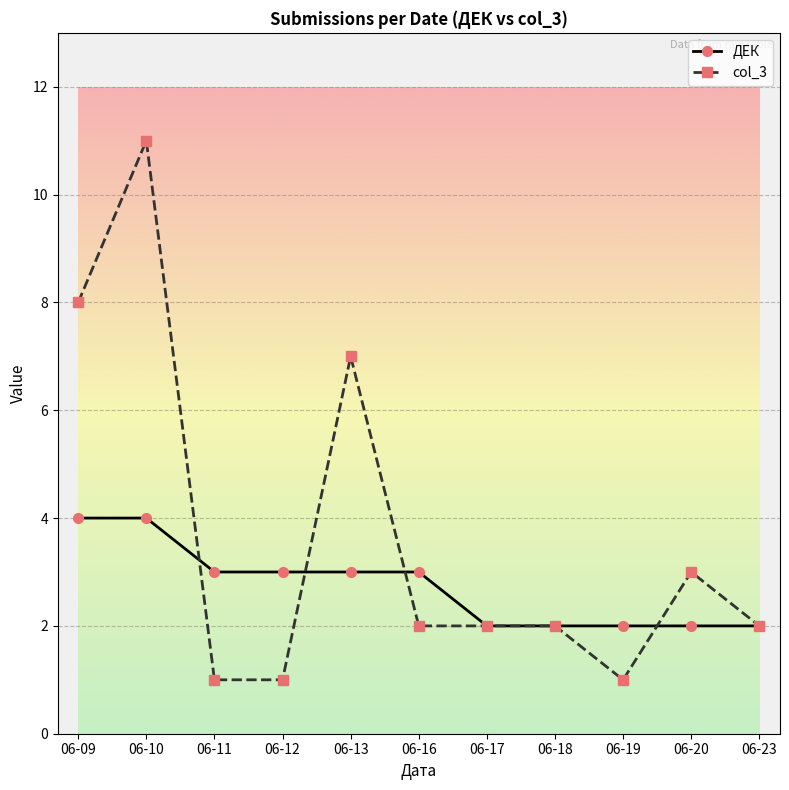

The ДЕК series shows 1 at 06-19. True or false?

False